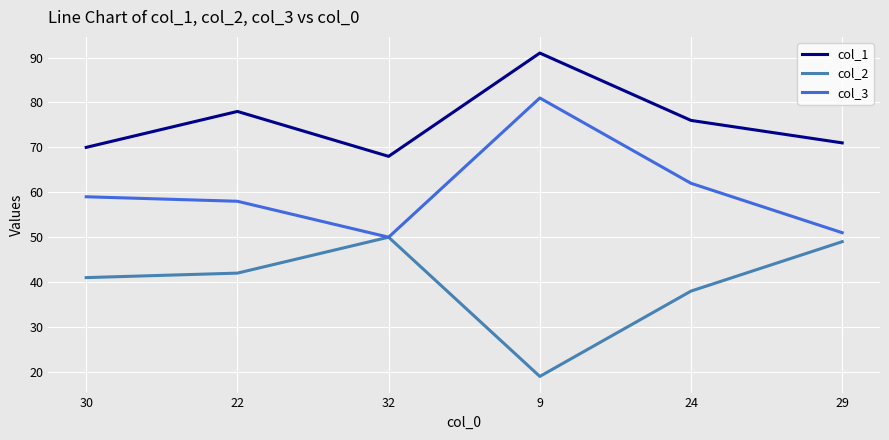

True or false: col_1 and col_3 intersect in this chart.

False